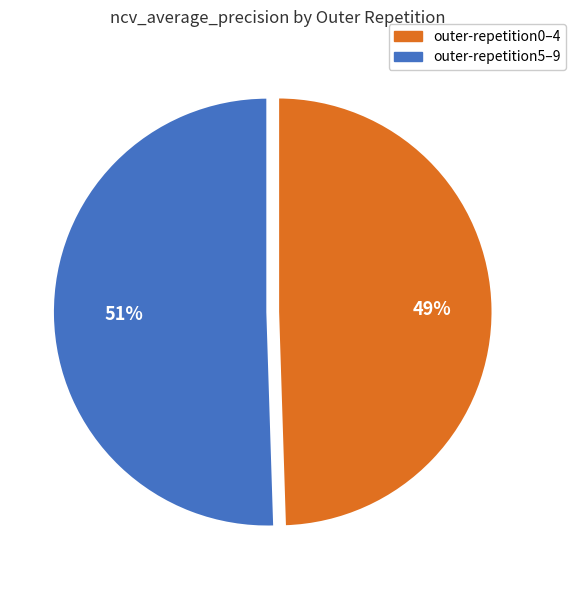

Is there a majority slice in this chart?

Yes